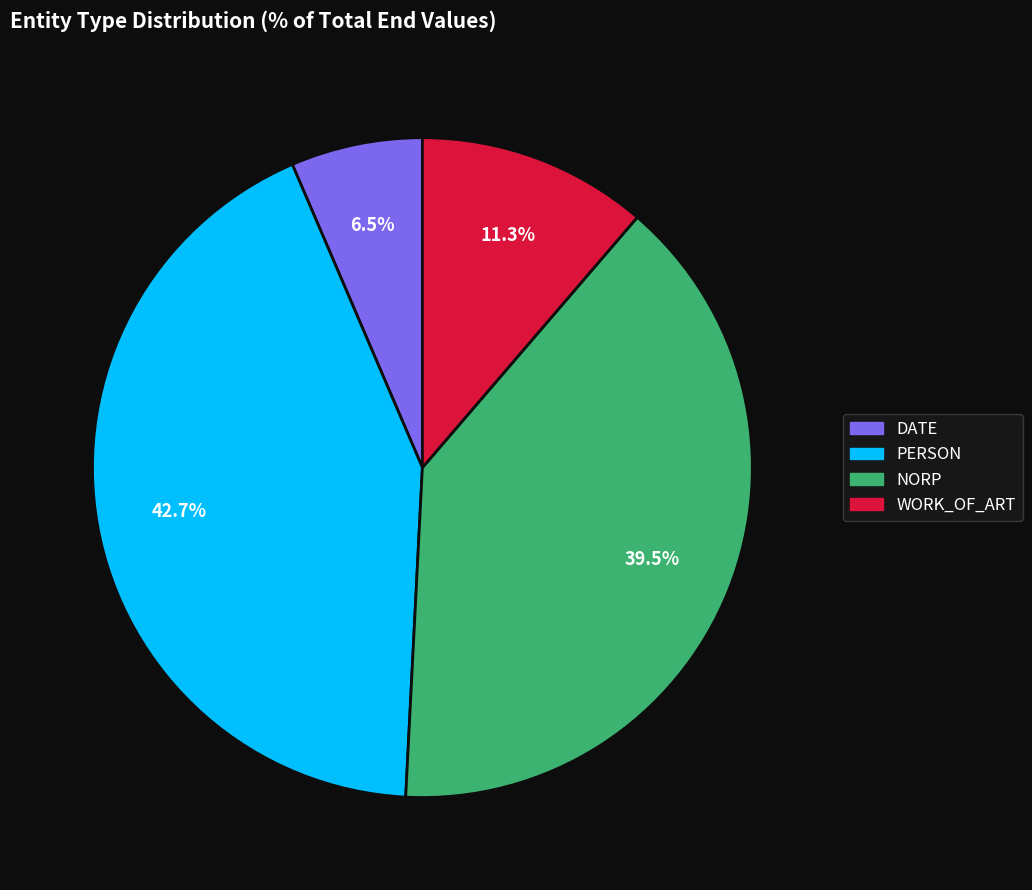

Does any single category account for the majority?

No